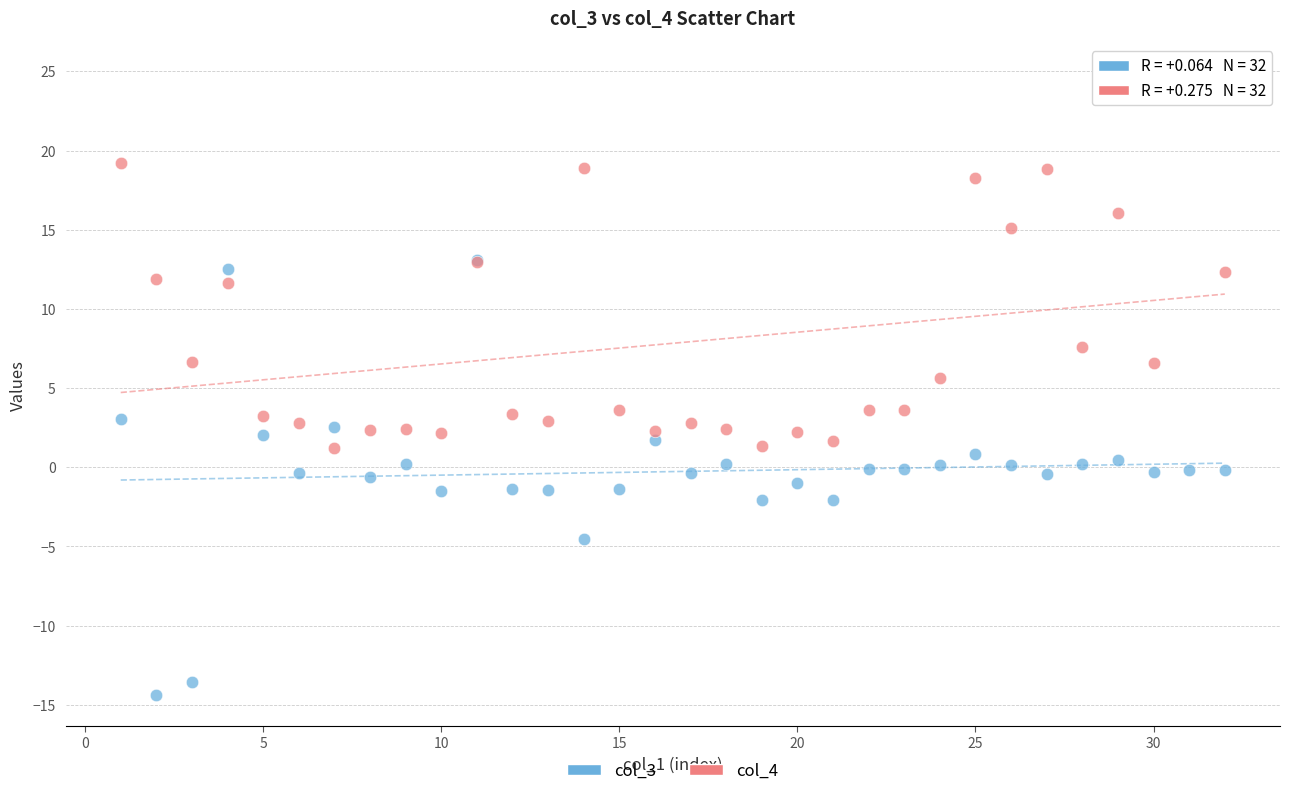

Across all series, what Y value is closest to 5?

5.6